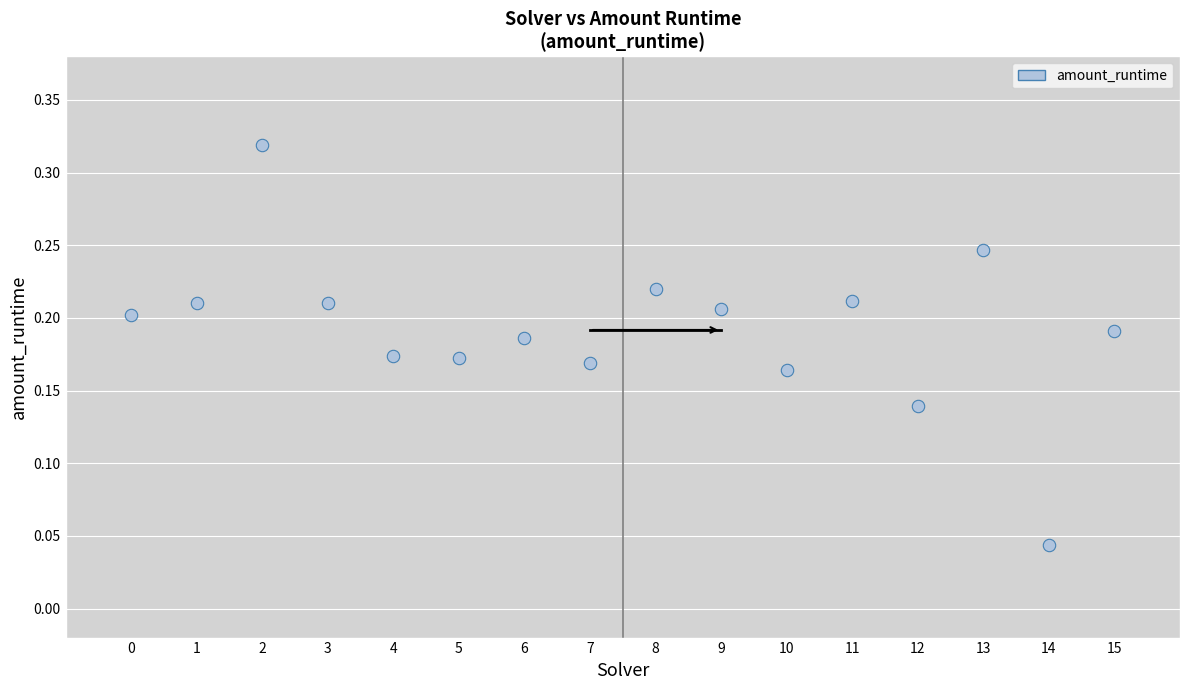

How many data points are displayed?

16